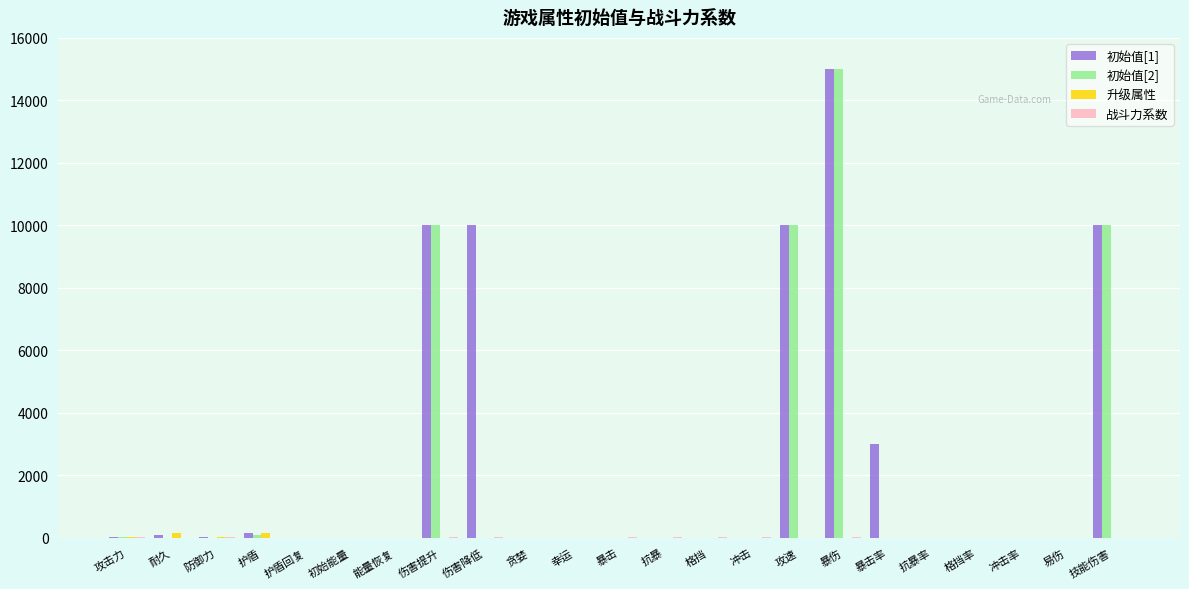

The 初始值[1] series shows 10000.0 at 伤害降低. True or false?

True